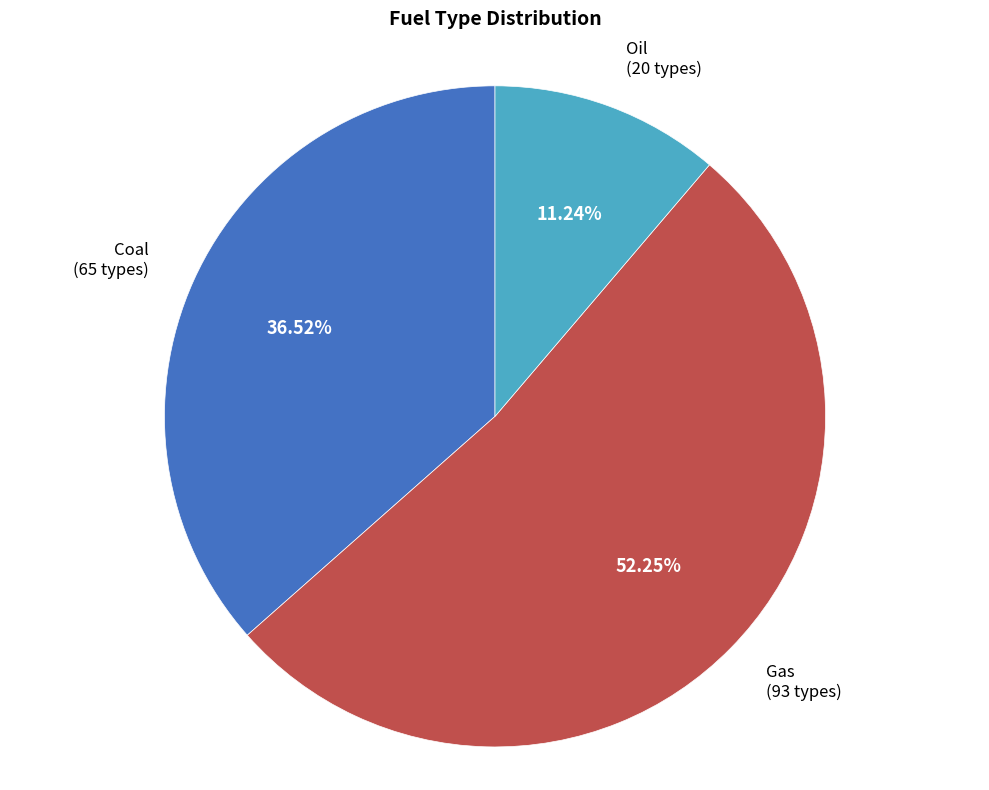

Is there a majority slice in this chart?

Yes